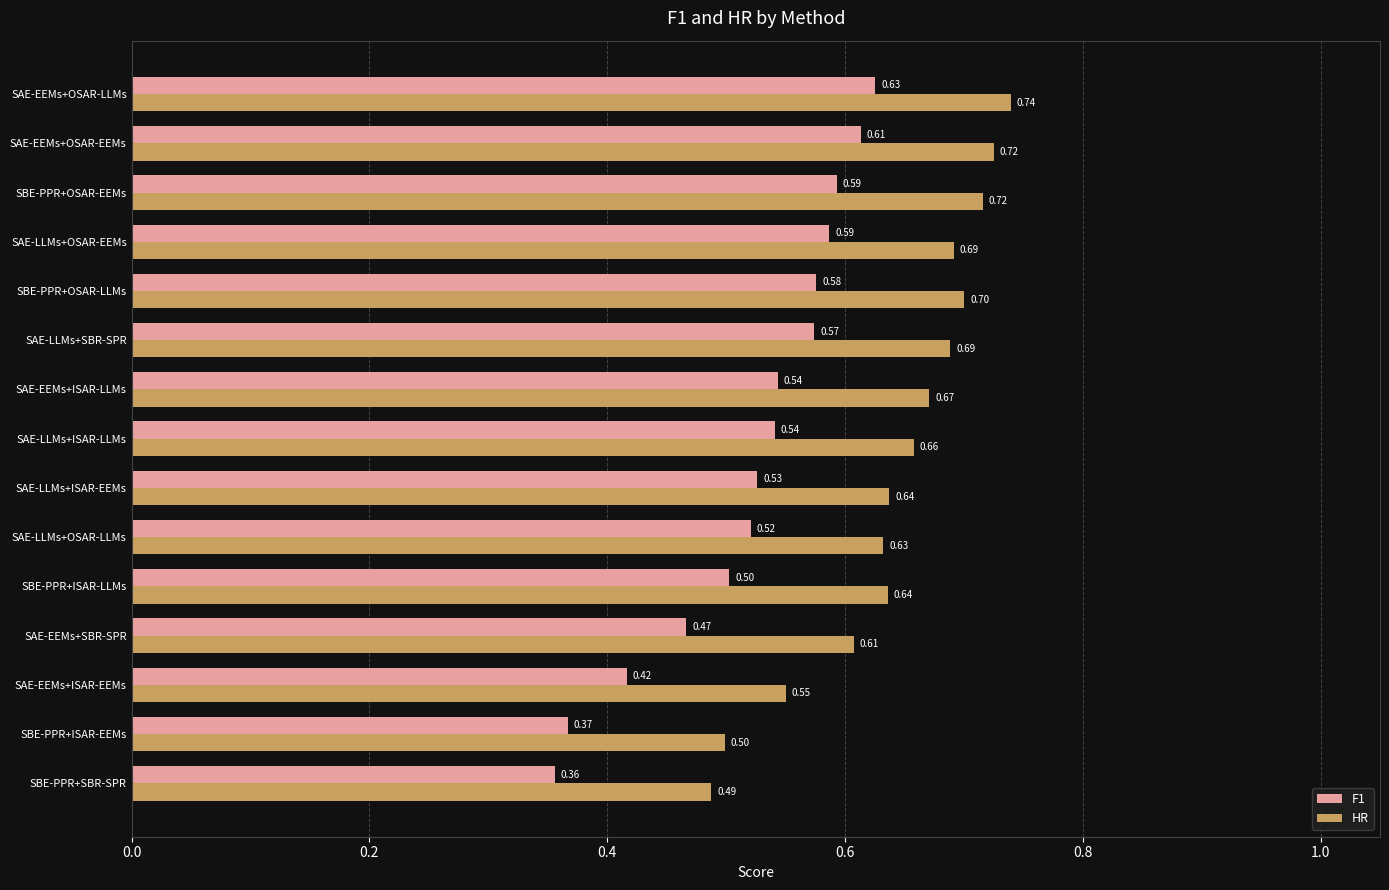

How many categories are shown in the chart?

15